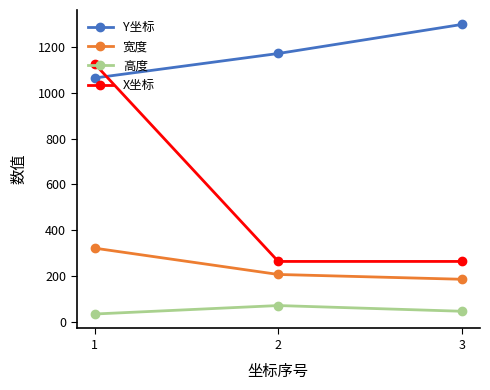

Which series changed the most between 1 and 2?

X坐标